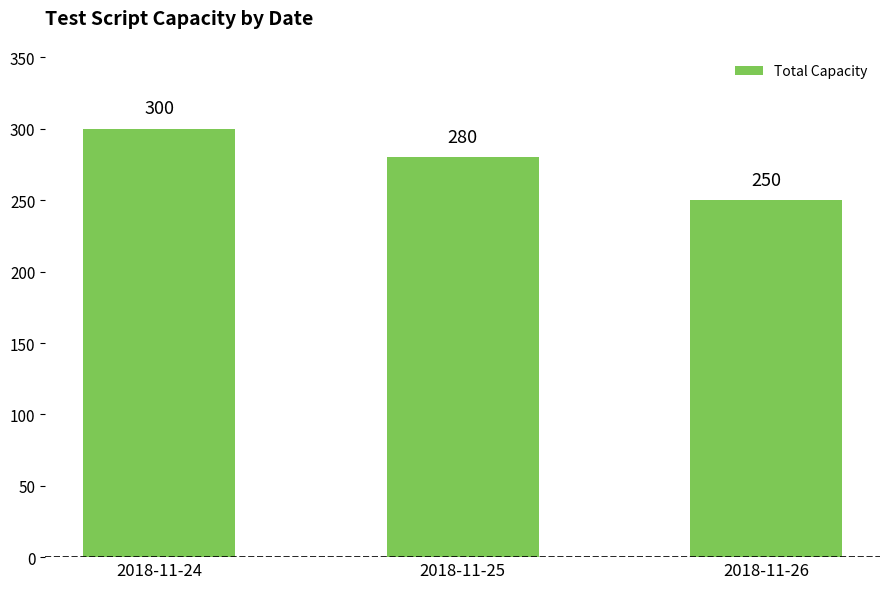

Reading right to left, what are all the values shown in this chart?

2018-11-26=250	2018-11-25=280	2018-11-24=300